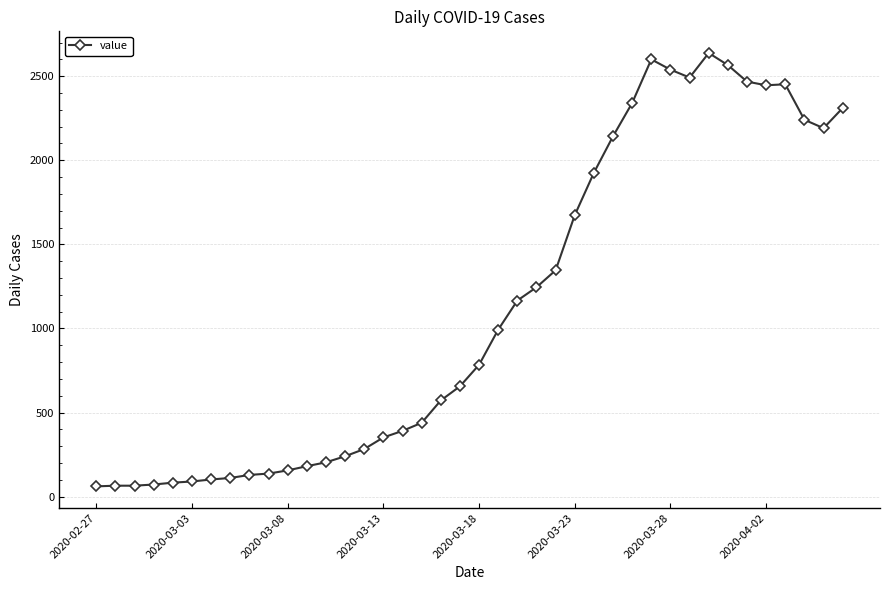

True or false: there are more than 2 points higher than both neighbors.

True